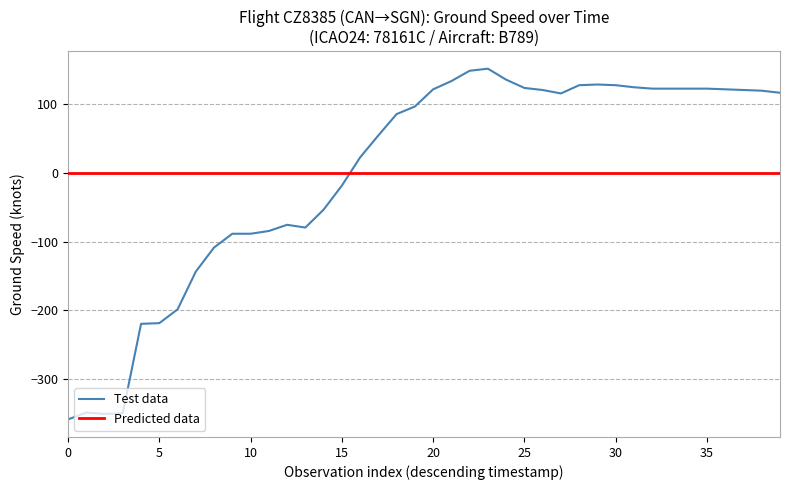

What is the minimum value for Test data?

-358.5